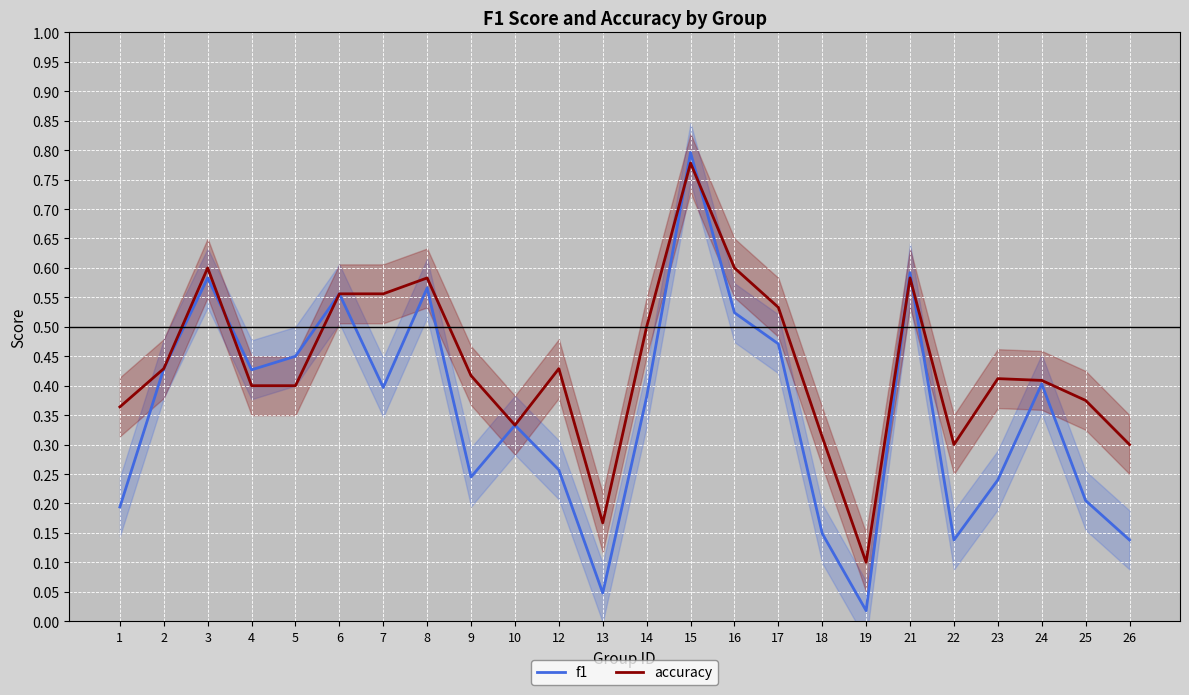

The accuracy series shows 0.4 at 5. True or false?

True